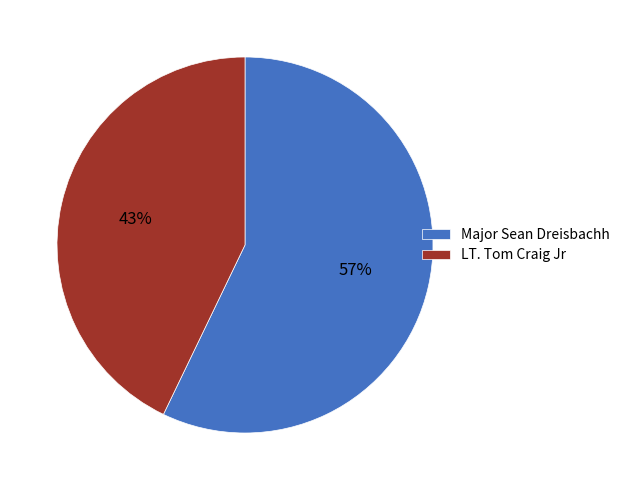

Which has a higher value, LT. Tom Craig Jr or Major Sean Dreisbachh?

Major Sean Dreisbachh